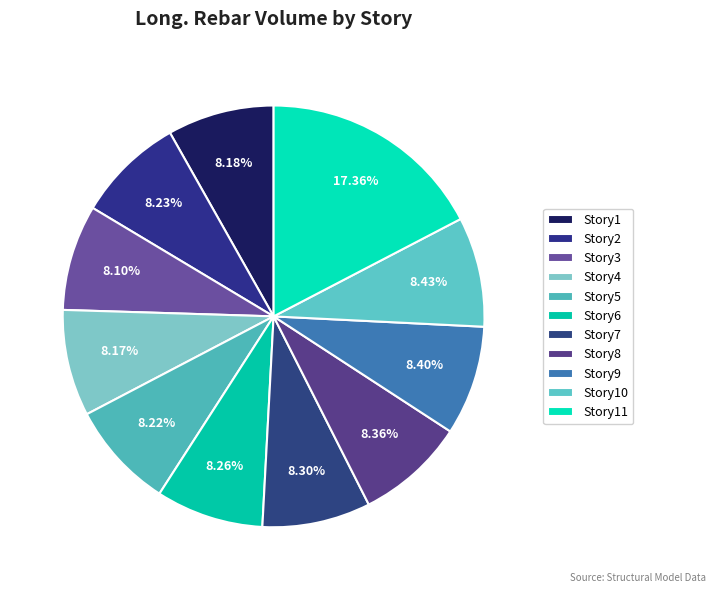

Which slice is the largest?

Story11